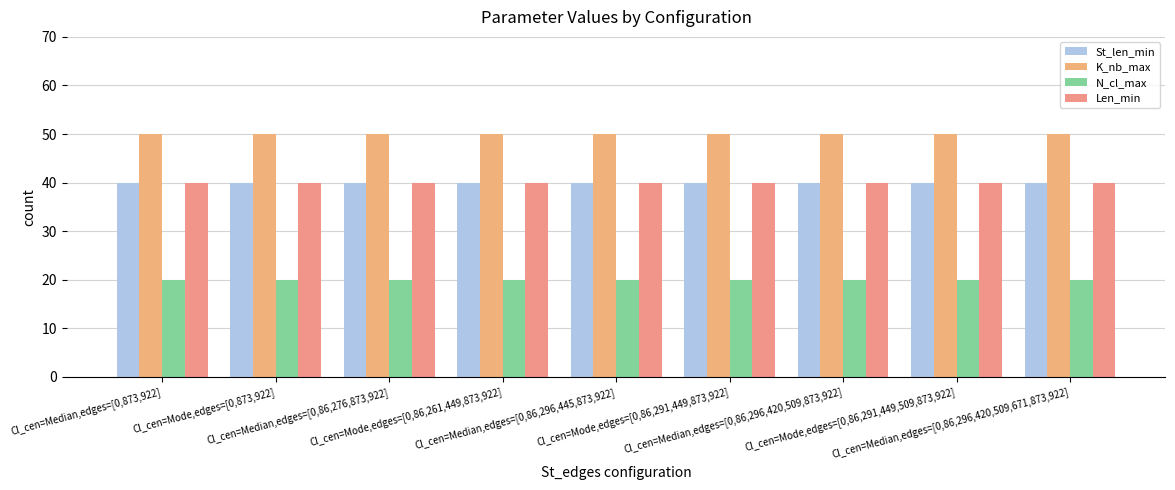

What is the sum of all St_len_min values?

360